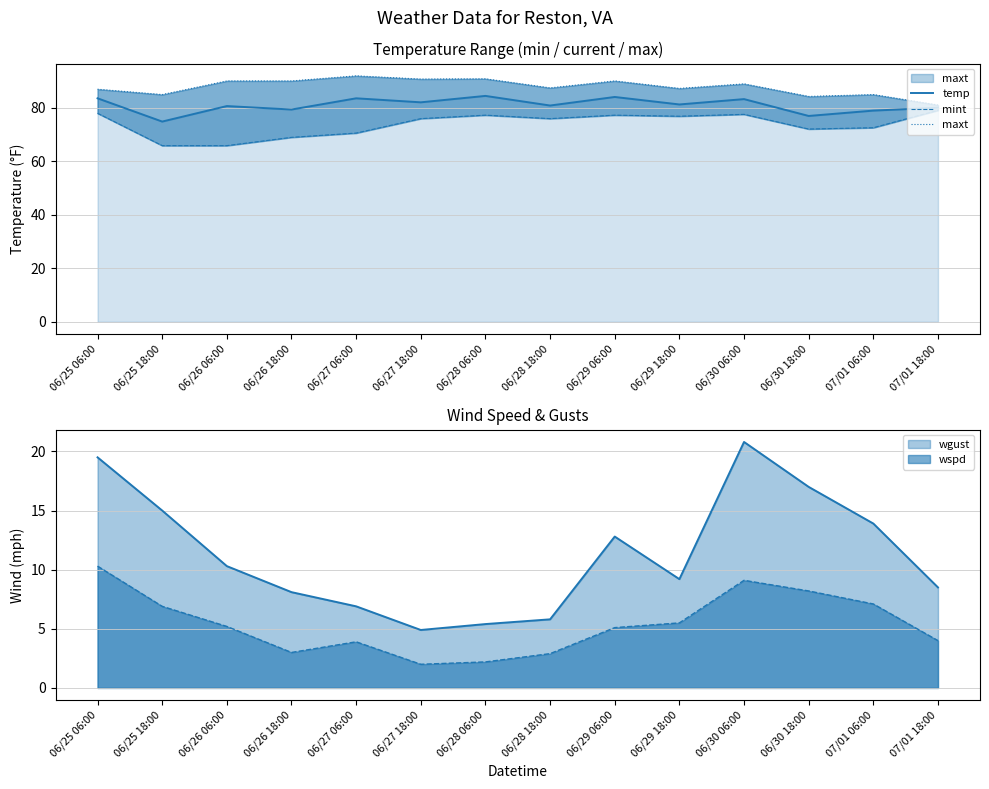

Between 06/27 06:00 and 06/29 06:00, which series saw the biggest shift?

mint